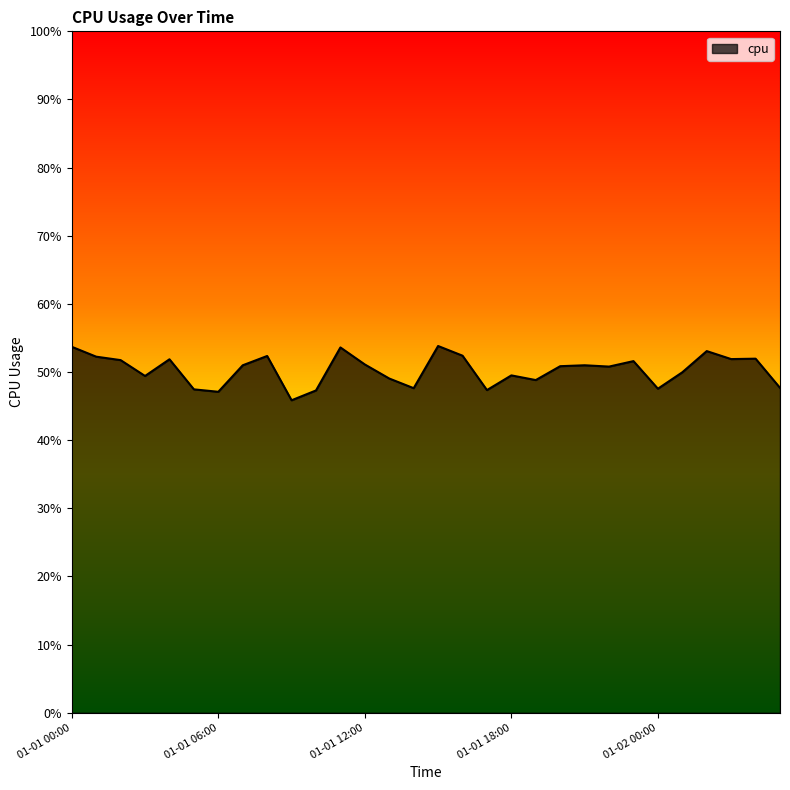

What is the label of the 29th point from the right?

2017-01-01 01:00